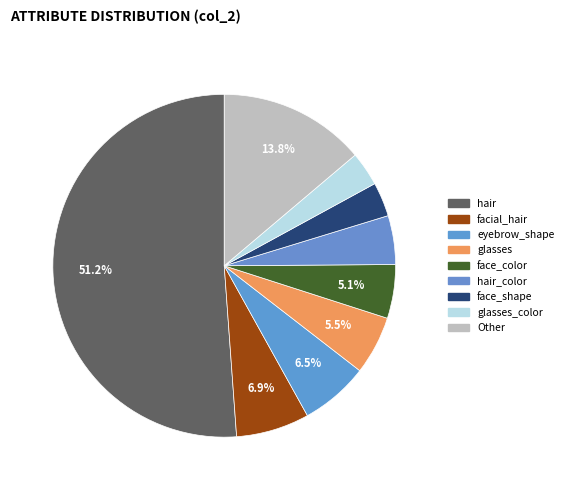

How many segments does this pie chart have?

9